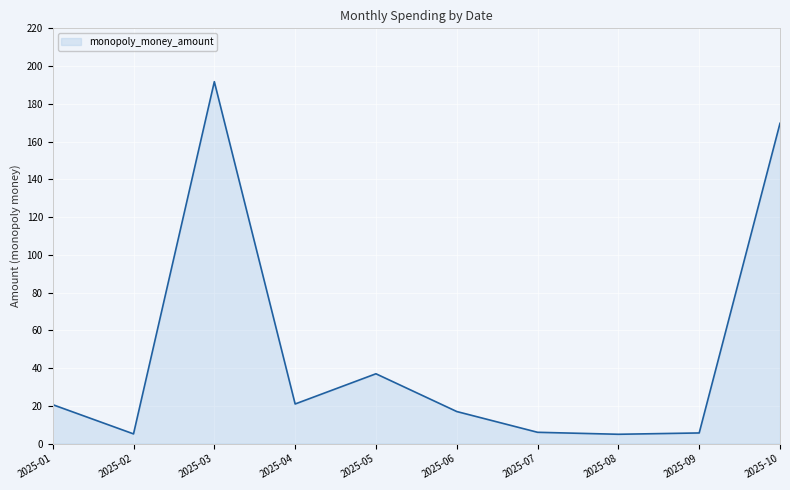

What is the sum of all values?

478.8